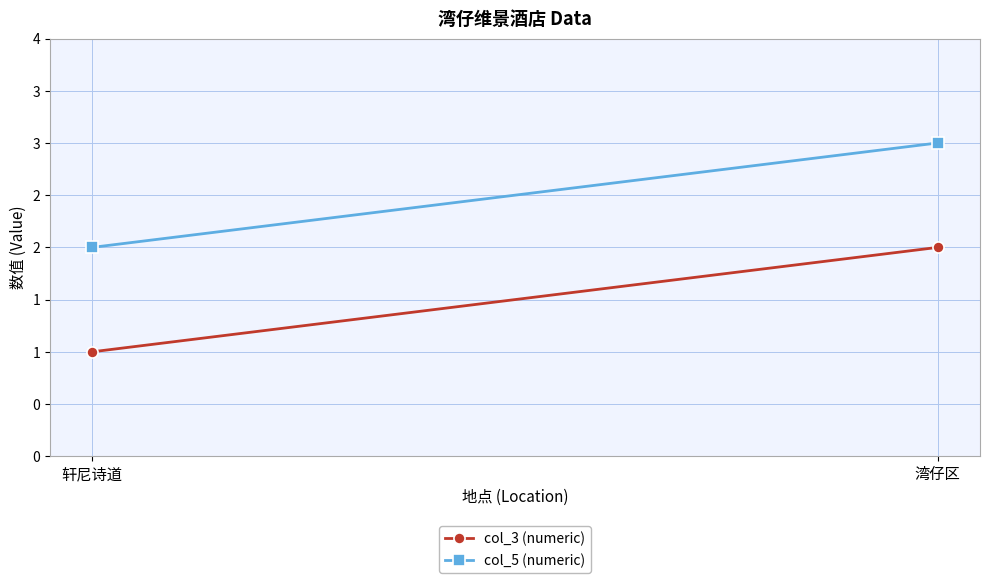

What is the total value across all series at 湾仔区?

5